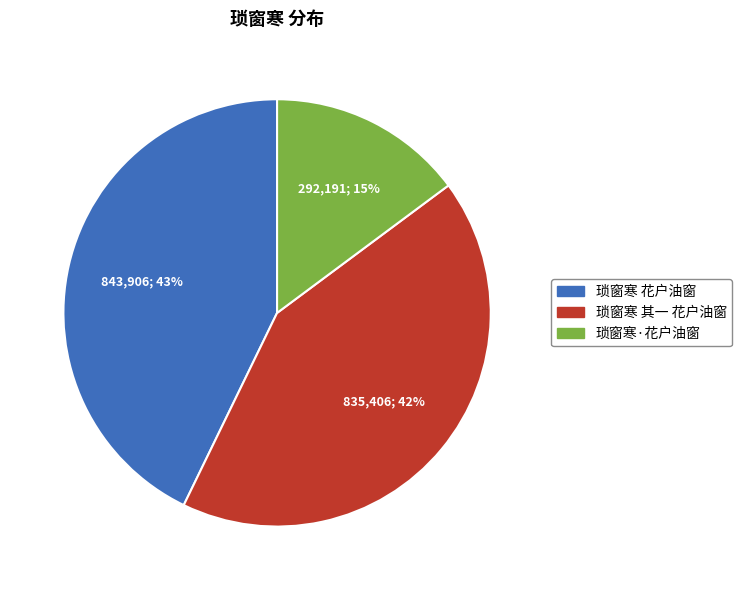

Does 琐窗寒 其一 花户油窗 account for over 50% of the chart?

No